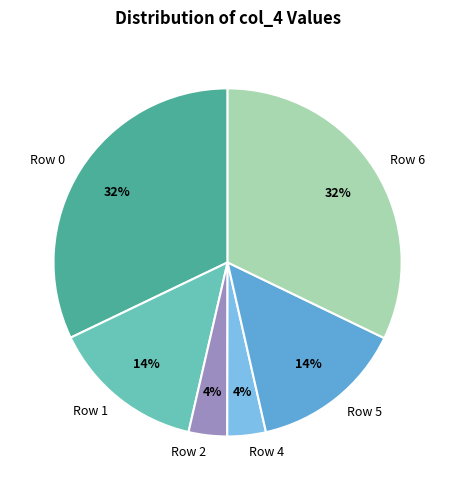

Do Row 1 and Row 0 together represent more than half of the pie?

No